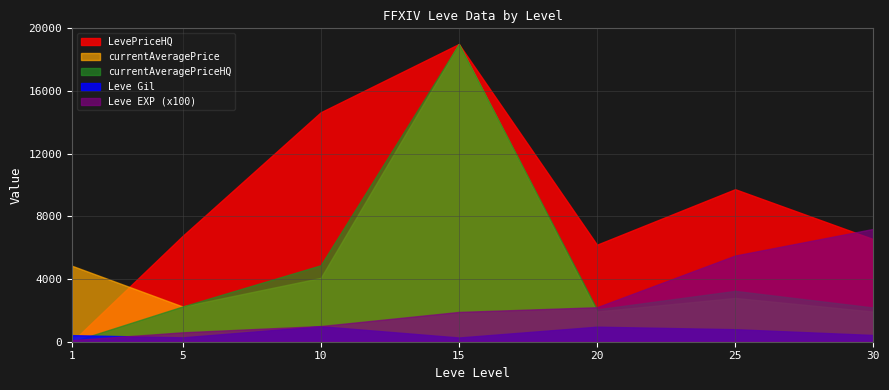

At which label does Leve EXP reach its peak?

30